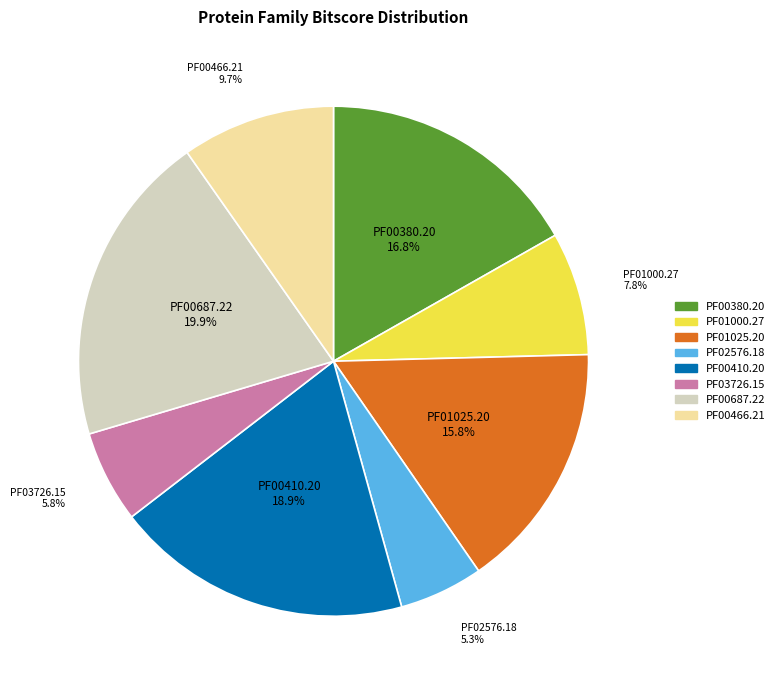

To the nearest percent, what is the difference between the PF03726.15 and PF01025.20 slice percentages?

10%